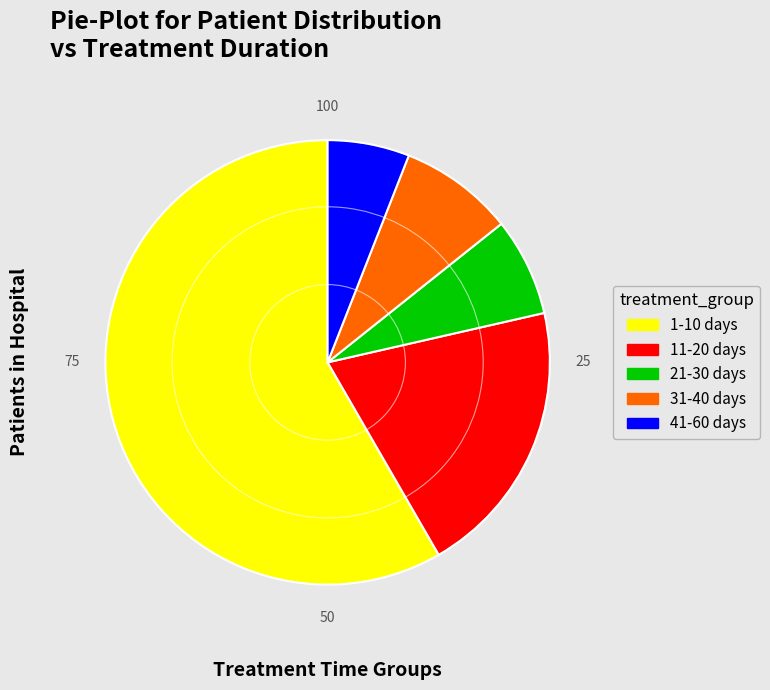

How many slices are in this pie chart?

5